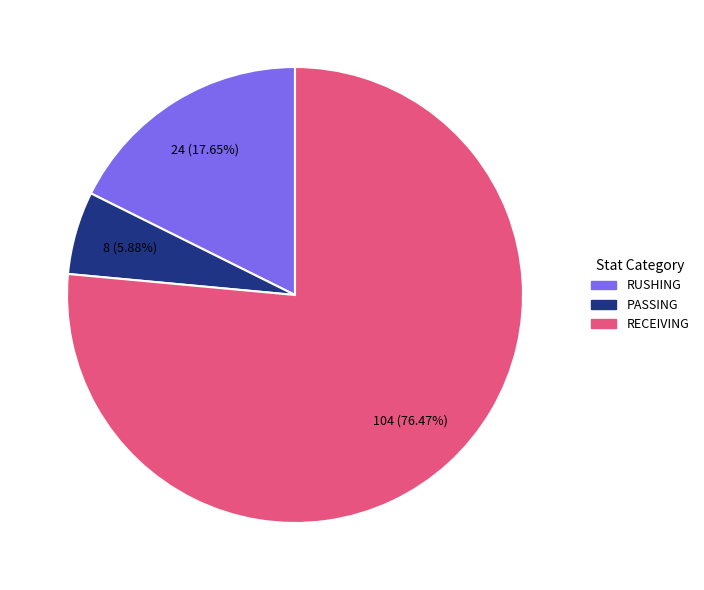

Is there a majority slice in this chart?

Yes